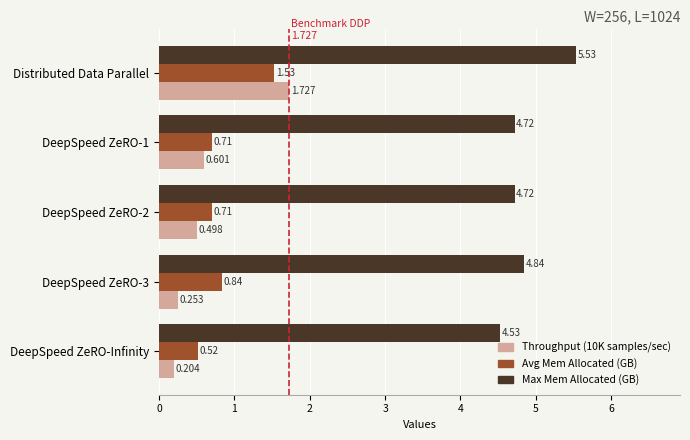

At which category does the chart reach its minimum across all series?

DeepSpeed ZeRO-Infinity